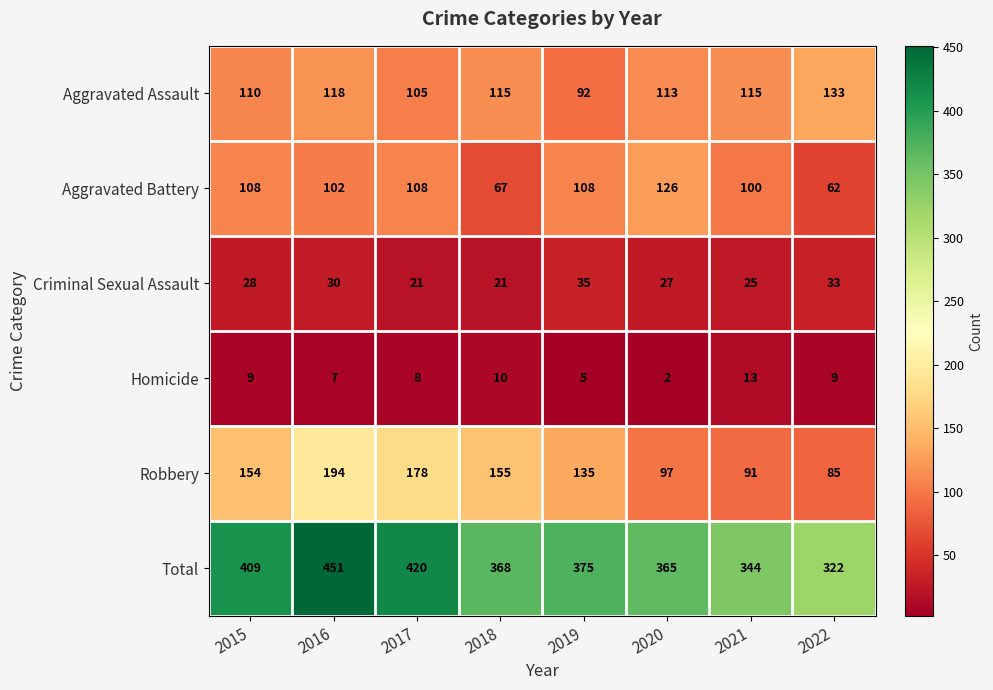

What is the smallest value displayed?

2